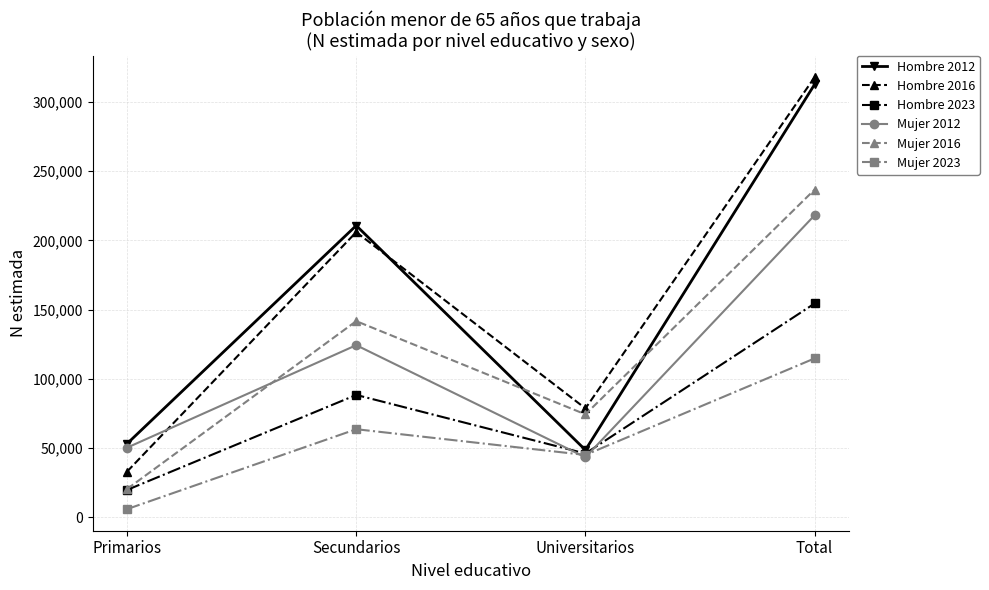

Reading left to right, what are all the values shown in this chart?

Hombre 2012: 53219	210686	48668	312573
Hombre 2016: 33083	205965	78703	317751
Hombre 2023: 19863	88437	46132	154432
Mujer 2012: 50364	124342	43419	218125
Mujer 2016: 20512	141703	74418	236633
Mujer 2023: 6014	63697	45100	114811